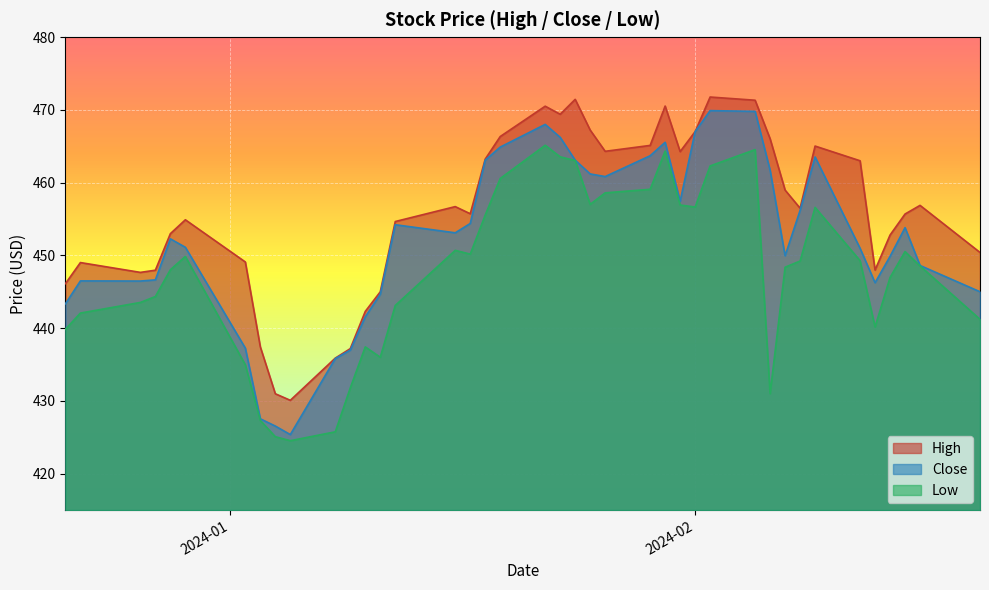

True or false: Low and High cross at least once.

False